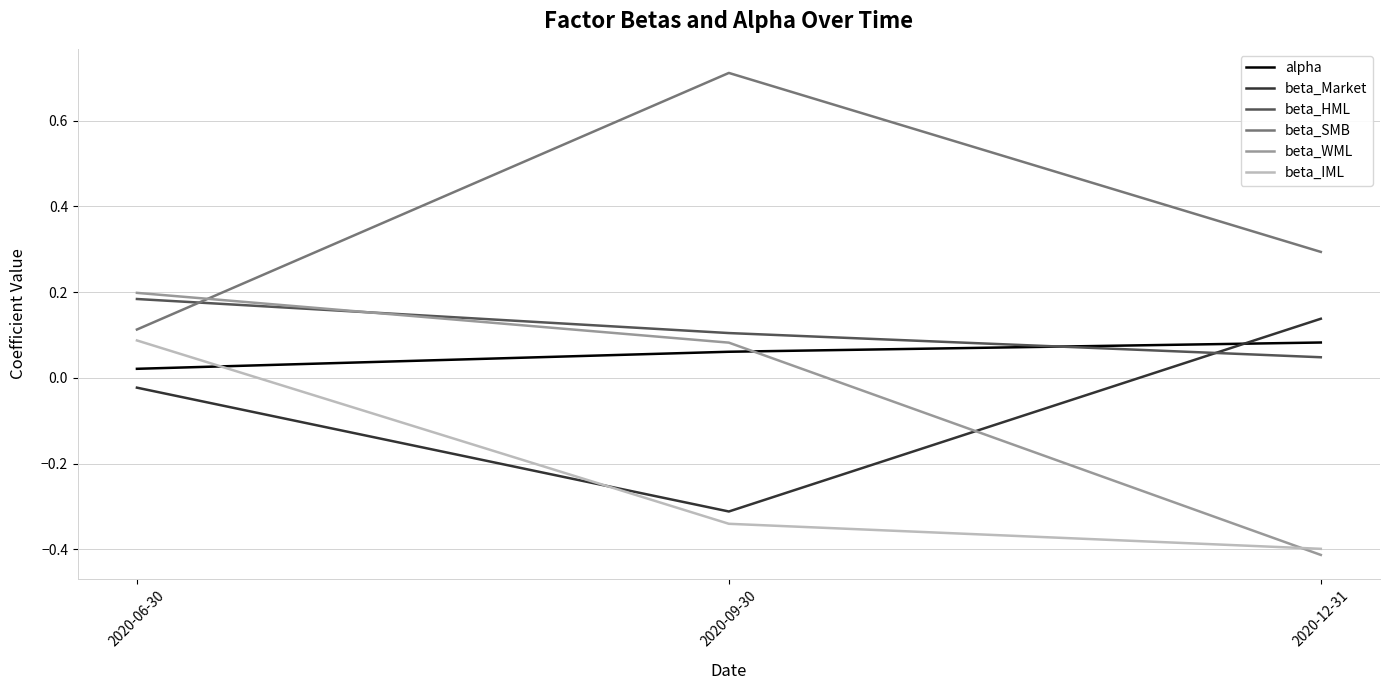

What position from the left is 2020-12-31?

3